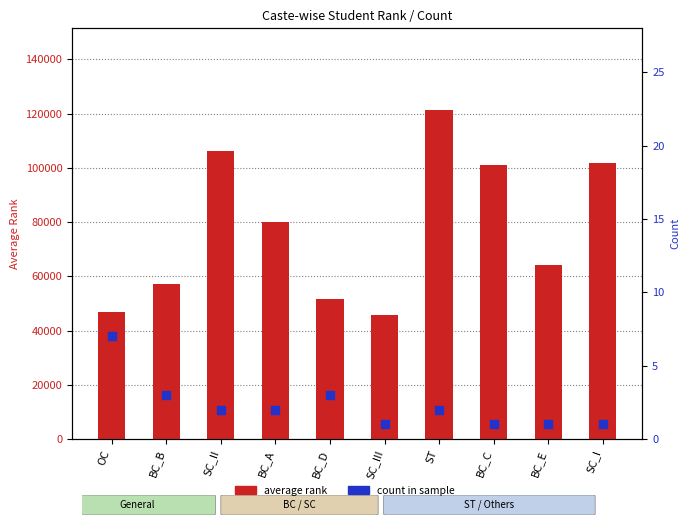

At which category is the sum across all series the highest?

ST